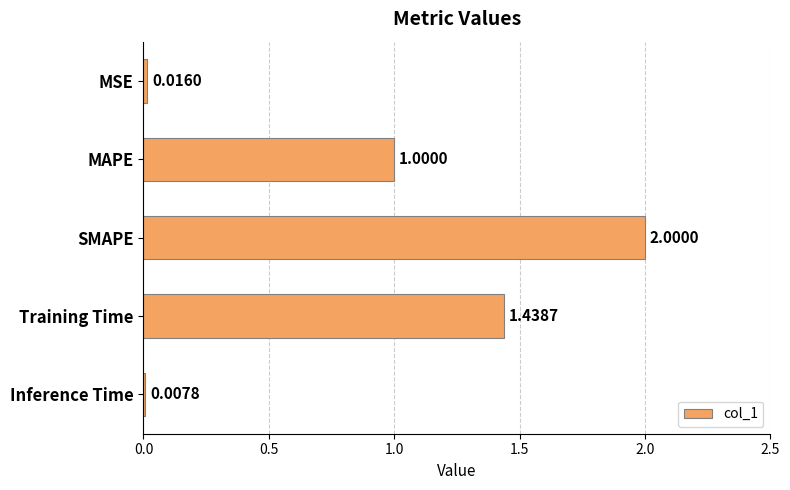

At which category does the chart reach its peak across all series?

SMAPE